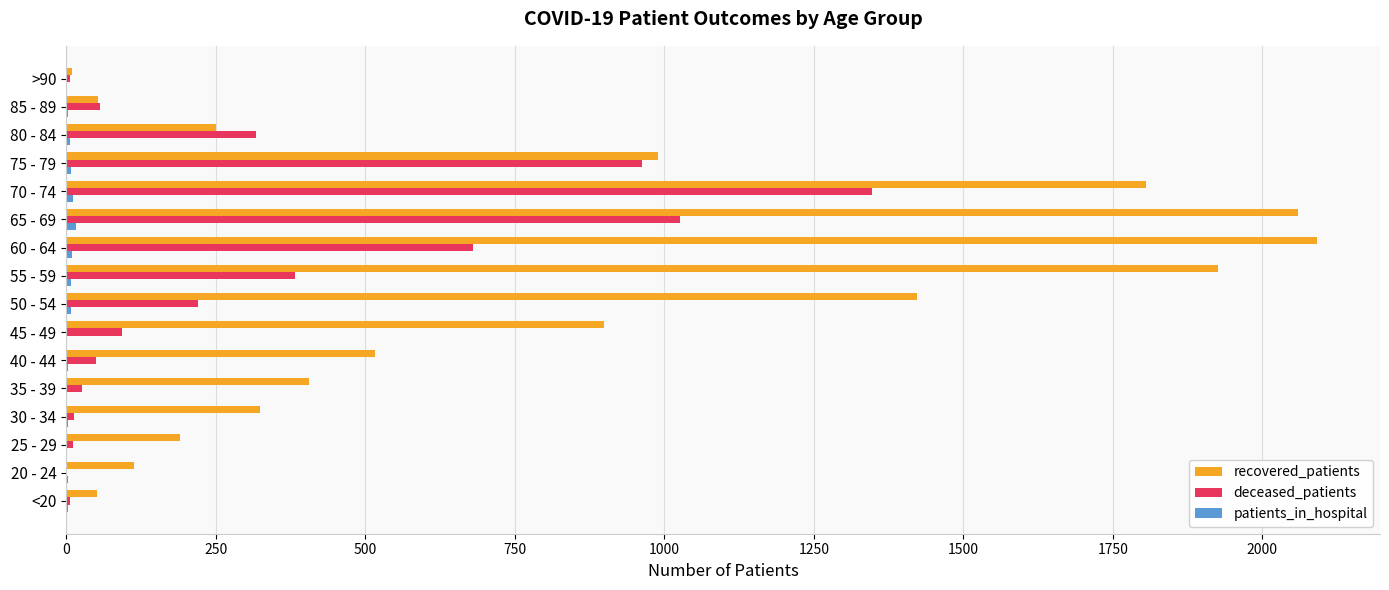

Which series has the largest total across all categories?

recovered_patients